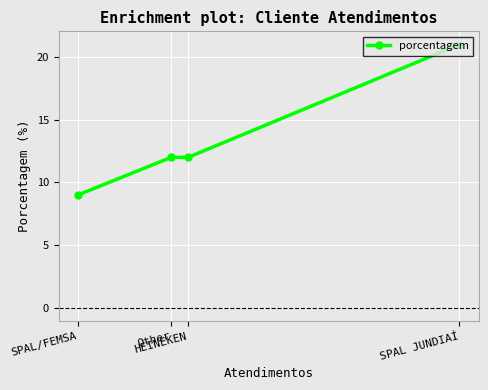

True or false: the data has more than 1 interior local peaks.

False